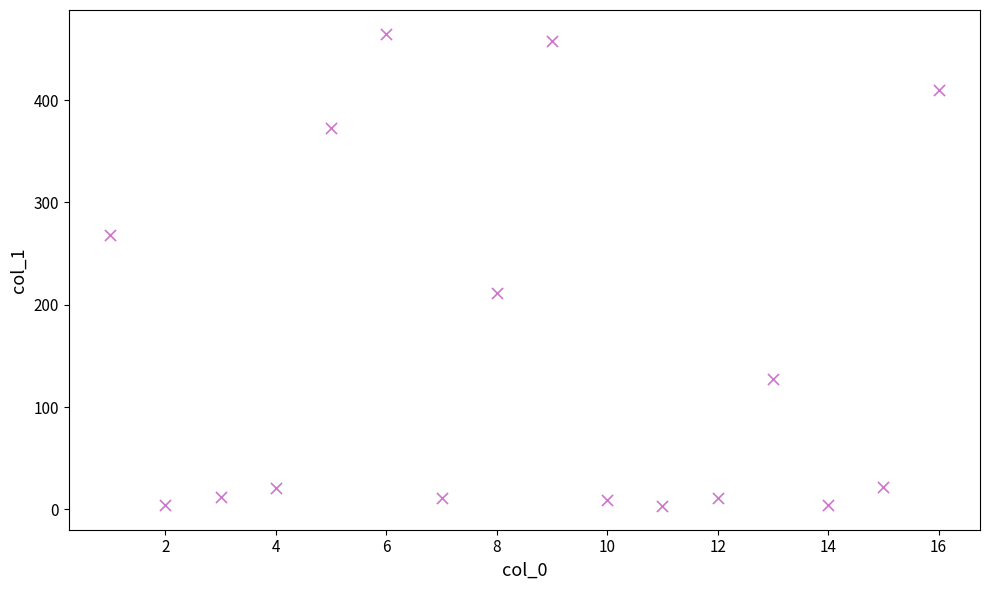

What is the range of X values (max minus min)?

15.0